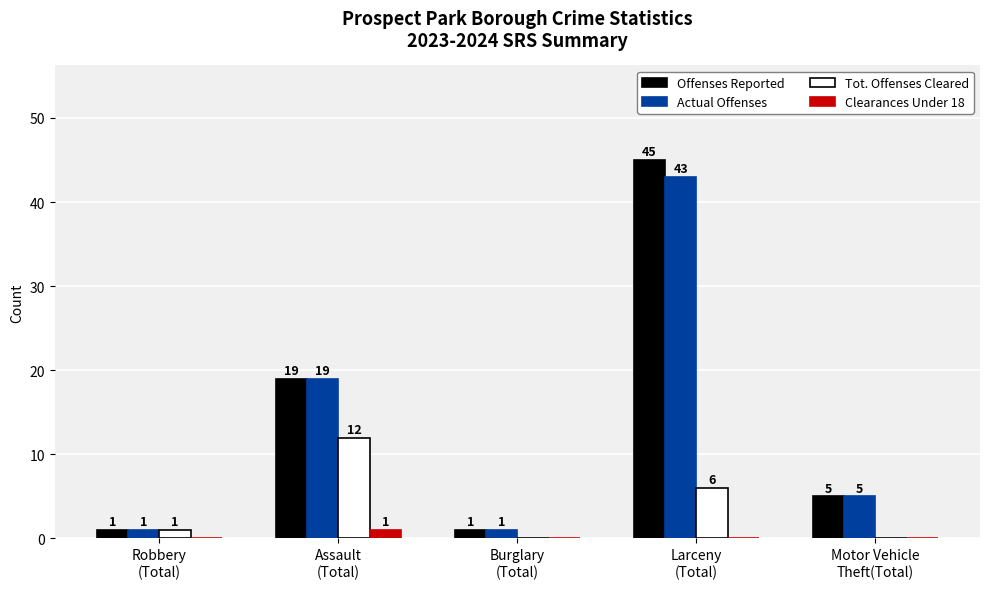

How many positive values does the Clearances Under 18 series have?

1